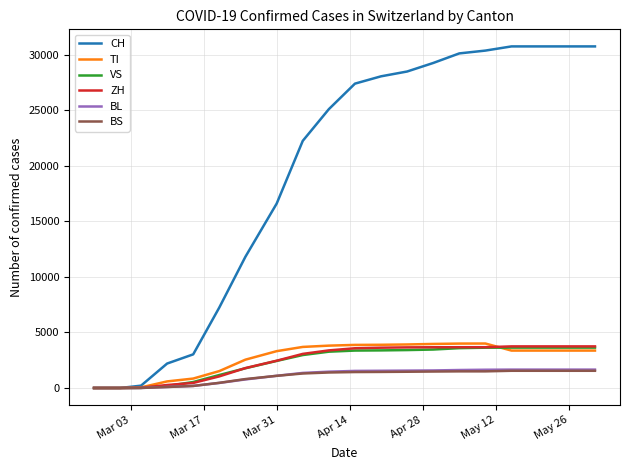

What is the maximum value for ZH?

3746